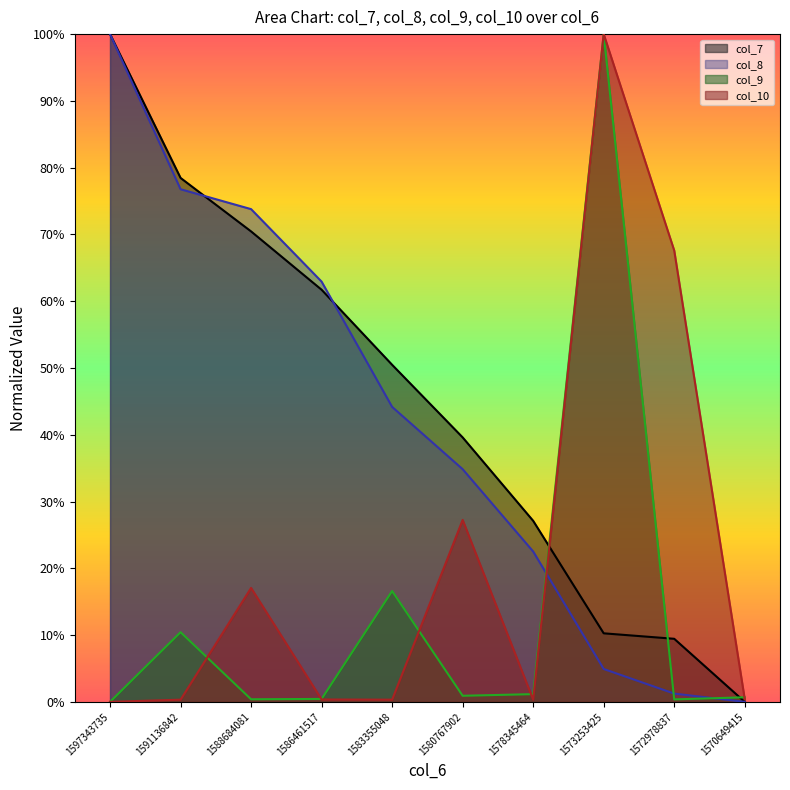

At which category does the chart reach its minimum across all series?

1570649415